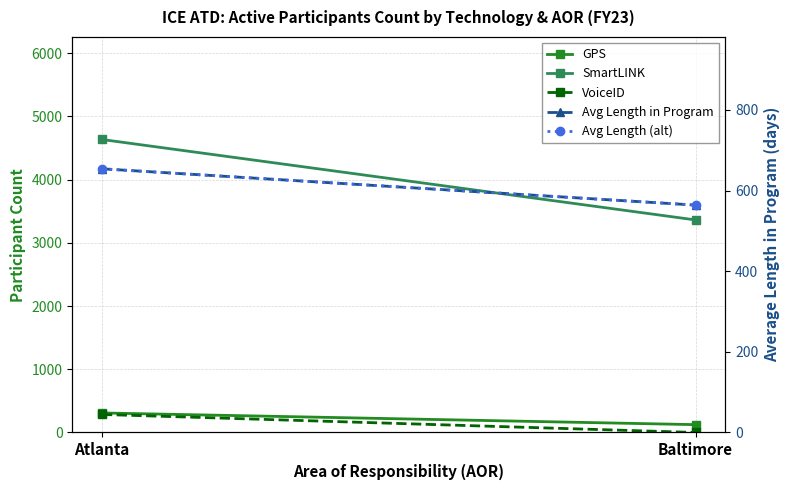

Rank the series at Baltimore from lowest to highest value.

VoiceID, GPS, Avg Length in Program, Avg Length (alt), SmartLINK